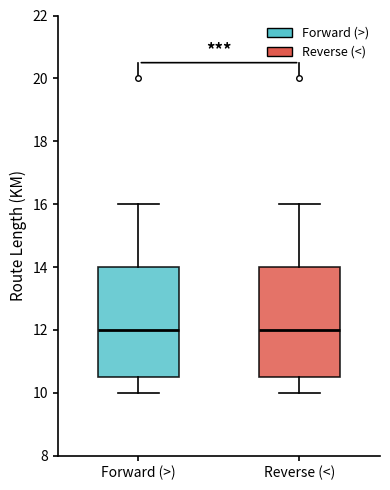

Reading left to right, read every box against the y-axis: the position of its median line, the range the box covers, and the ends of its whiskers. The values are not printed on the chart, so give them approximately, as read against the axis.

Forward (>): median 12.0, box 10.6 to 14.0, whiskers 10.0 to 16.0
Reverse (<): median 12.0, box 10.6 to 14.0, whiskers 10.0 to 16.0